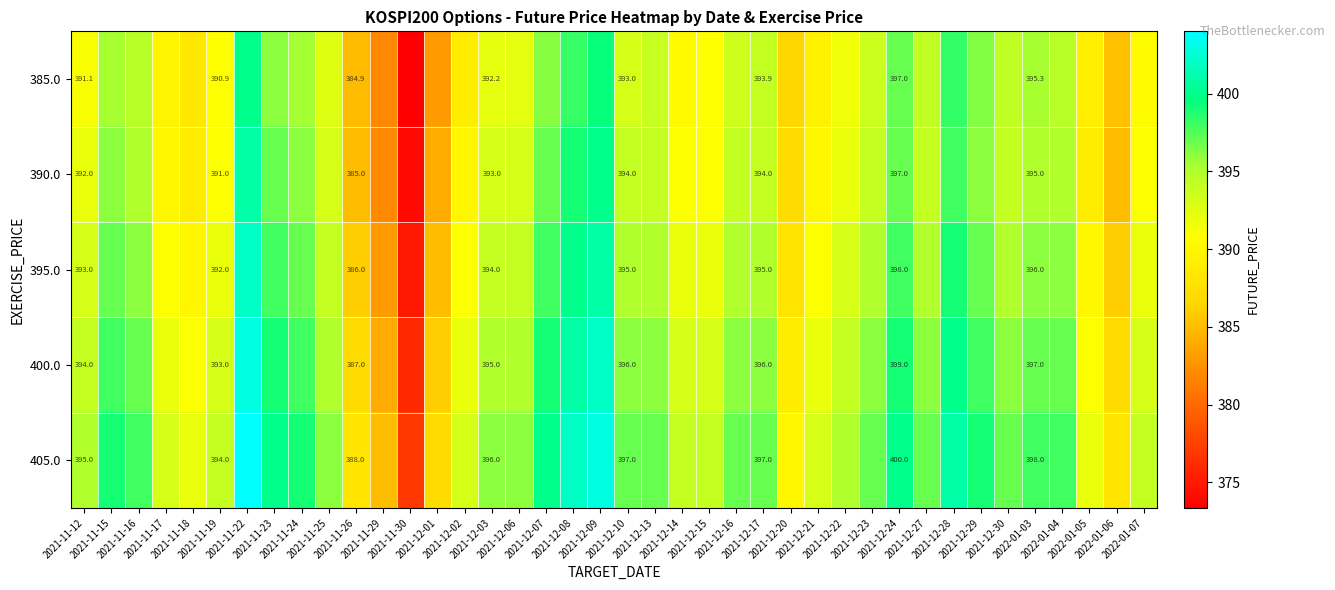

What is the total value across all series at 2021-12-14?

1960.5